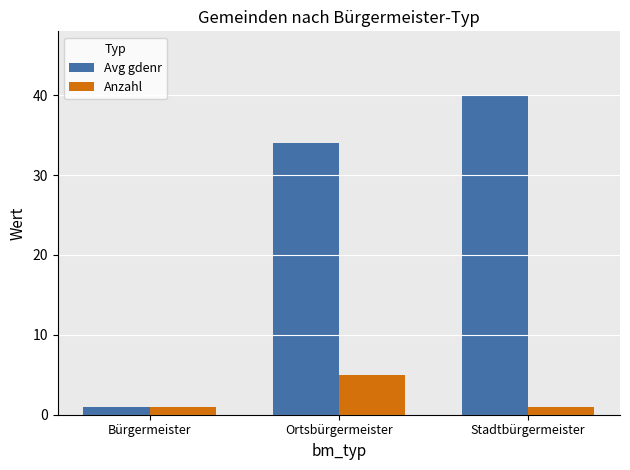

Count the Avg gdenr values in the range 1 to 40.

3